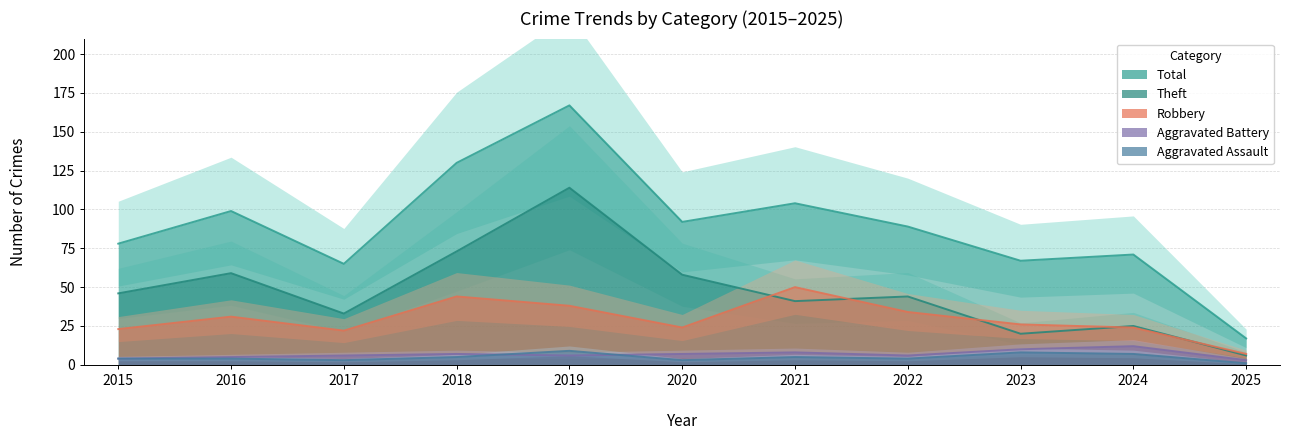

What is the smallest value displayed?

1